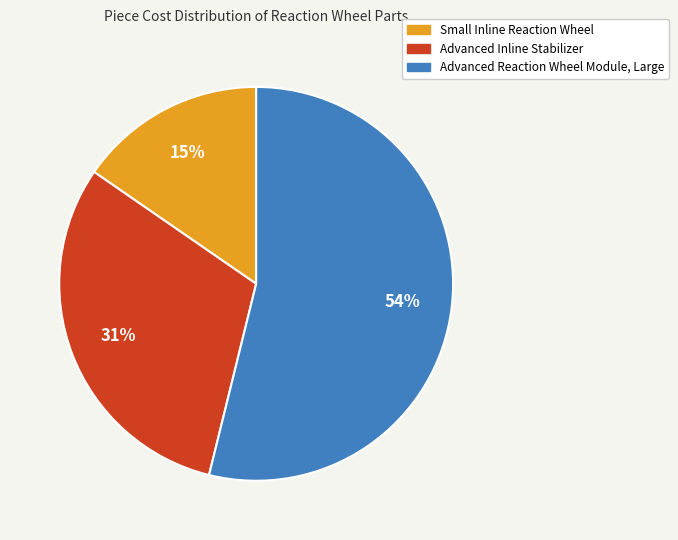

How many segments does this pie chart have?

3